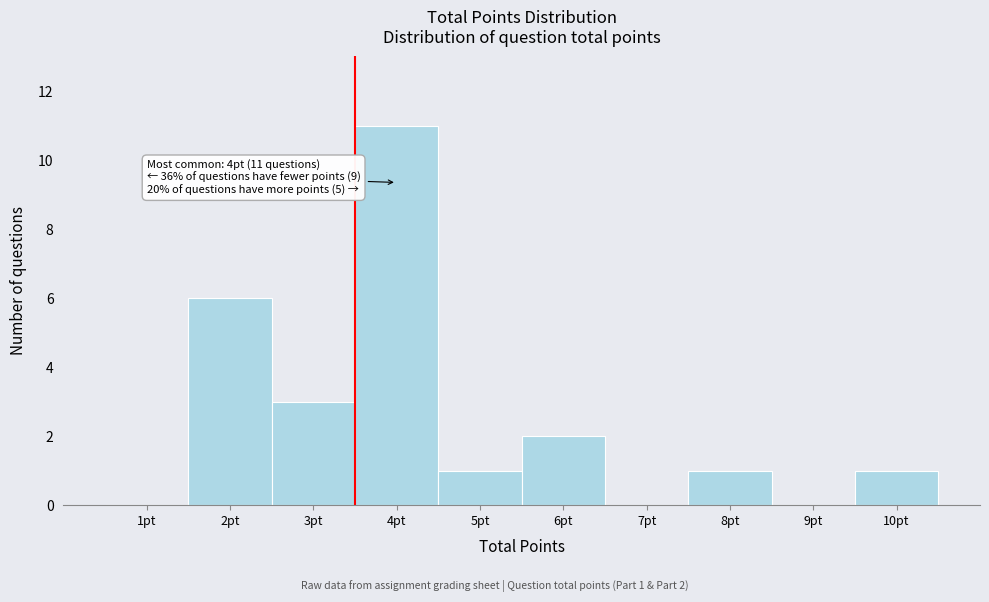

Reading right to left, list all the values displayed in this chart.

10pt=1	9pt=0	8pt=1	7pt=0	6pt=2	5pt=1	4pt=11	3pt=3	2pt=6	1pt=0